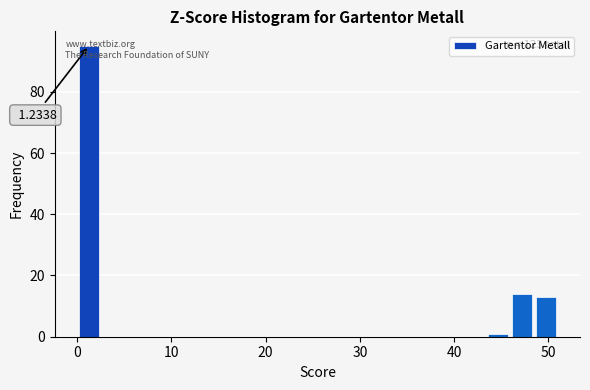

Read against the x-axis, roughly where is the centre of the tallest bar?

1